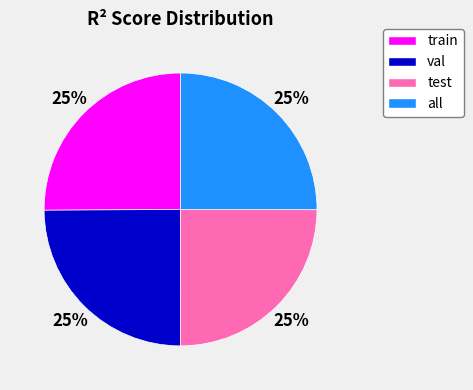

The all slice represents 25% of the pie. True or false?

True